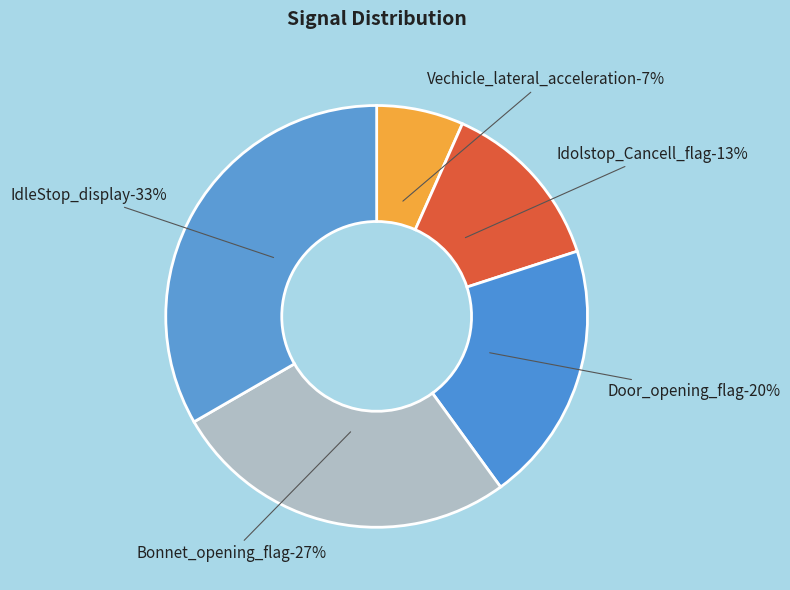

To the nearest percent, what is the difference between the Idolstop_Cancell_flag and Door_opening_flag slice percentages?

7%